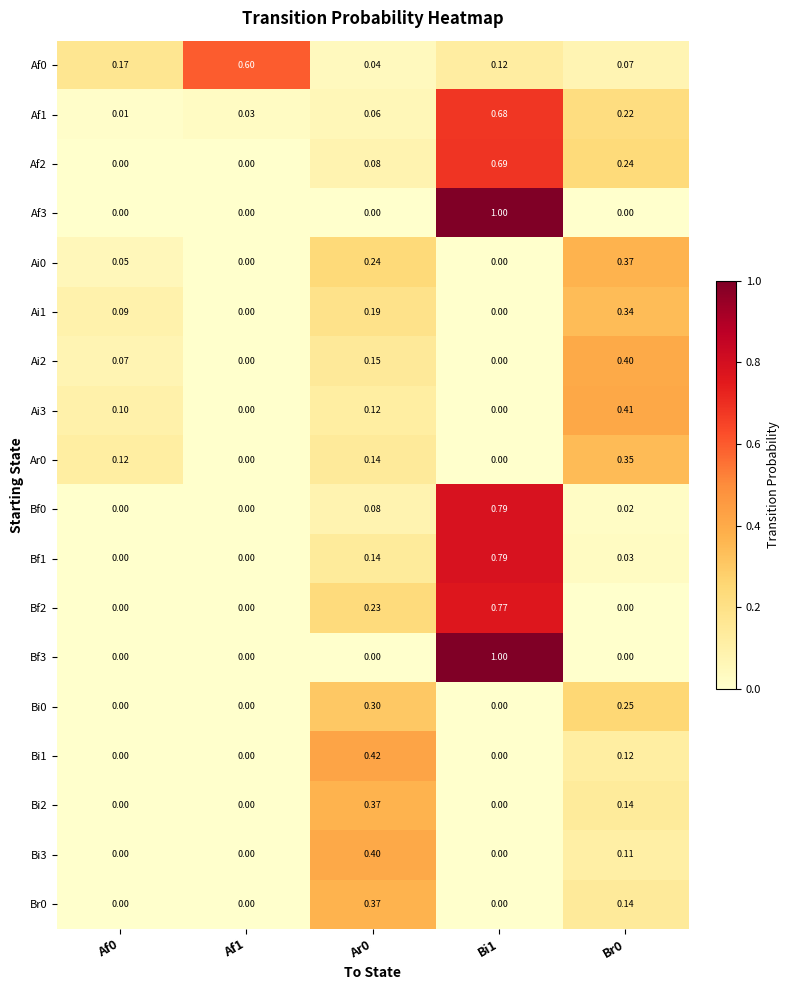

Is the value of Af3 at Ar0 greater than the value of Ar0 at Ar0?

No